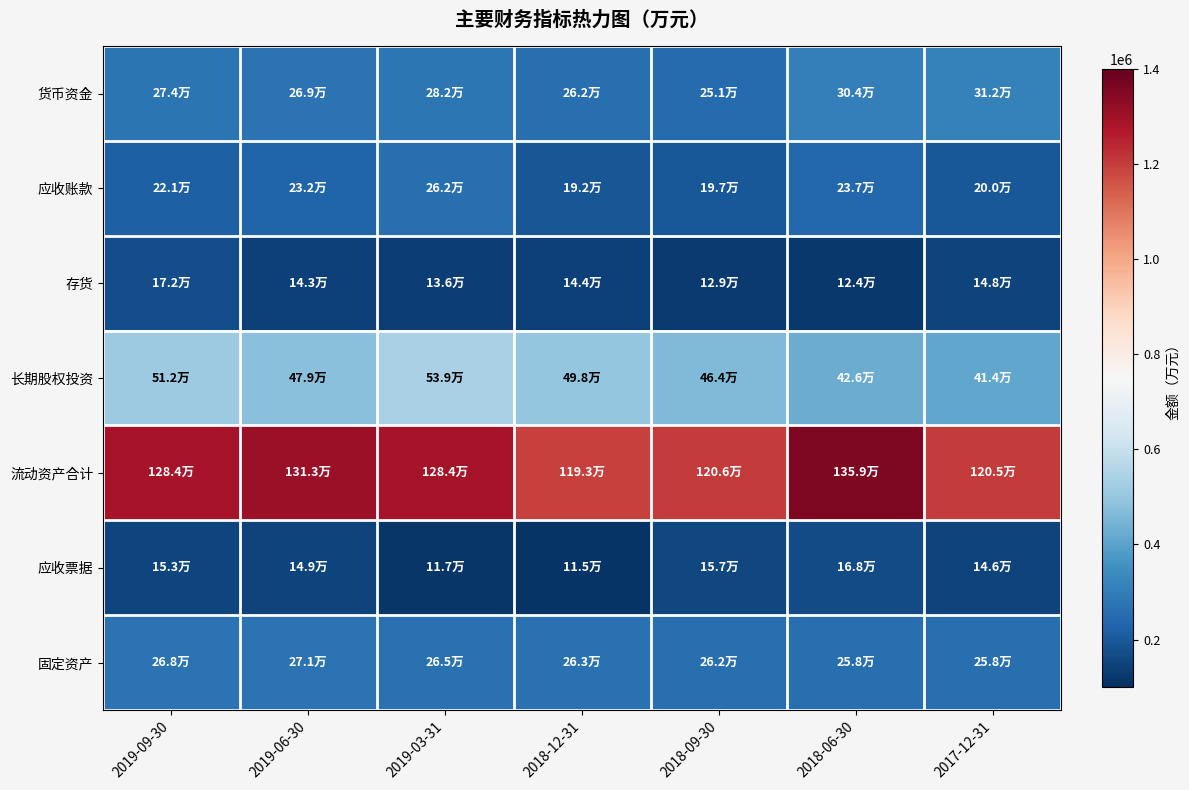

Reading left to right, extract all data points from this chart.

货币资金: 2019-09-30=273830	2019-06-30=268970	2019-03-31=281980	2018-12-31=261632	2018-09-30=250946	2018-06-30=304271	2017-12-31=311871
应收账款: 2019-09-30=220991	2019-06-30=231931	2019-03-31=261602	2018-12-31=191979	2018-09-30=197042	2018-06-30=237496	2017-12-31=199558
存货: 2019-09-30=171574	2019-06-30=142714	2019-03-31=135951	2018-12-31=143853	2018-09-30=128908	2018-06-30=124170	2017-12-31=147894
长期股权投资: 2019-09-30=512347	2019-06-30=479275	2019-03-31=539119	2018-12-31=497677	2018-09-30=464031	2018-06-30=426126	2017-12-31=414006
流动资产合计: 2019-09-30=1284121	2019-06-30=1312573	2019-03-31=1284129	2018-12-31=1193412	2018-09-30=1205905	2018-06-30=1358803	2017-12-31=1205055
应收票据: 2019-09-30=153034	2019-06-30=149239	2019-03-31=117482	2018-12-31=114811	2018-09-30=156919	2018-06-30=167694	2017-12-31=146426
固定资产: 2019-09-30=268088	2019-06-30=270737	2019-03-31=265358	2018-12-31=262556	2018-09-30=262410	2018-06-30=258487	2017-12-31=258487